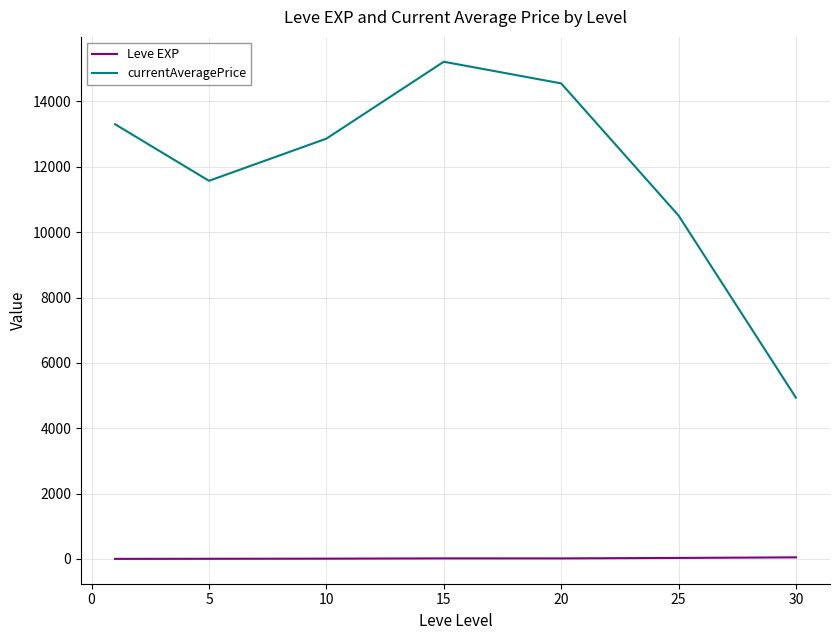

How many lines are shown in the chart?

2